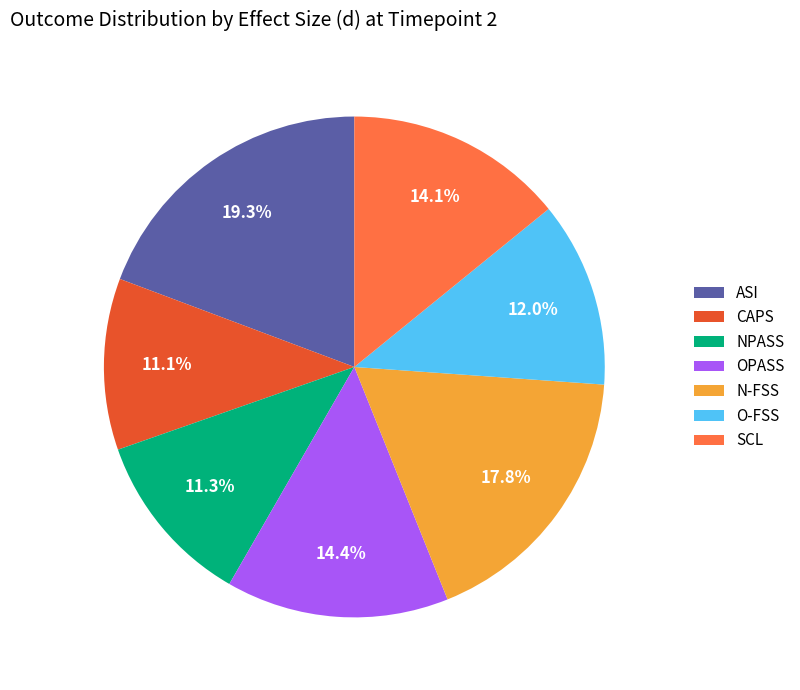

What percentage is NOT represented by NPASS?

88.7%